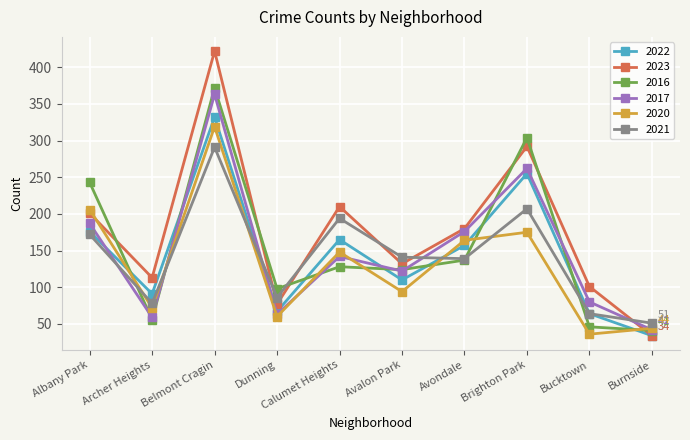

What is the label of the 2nd point from the left?

Archer Heights